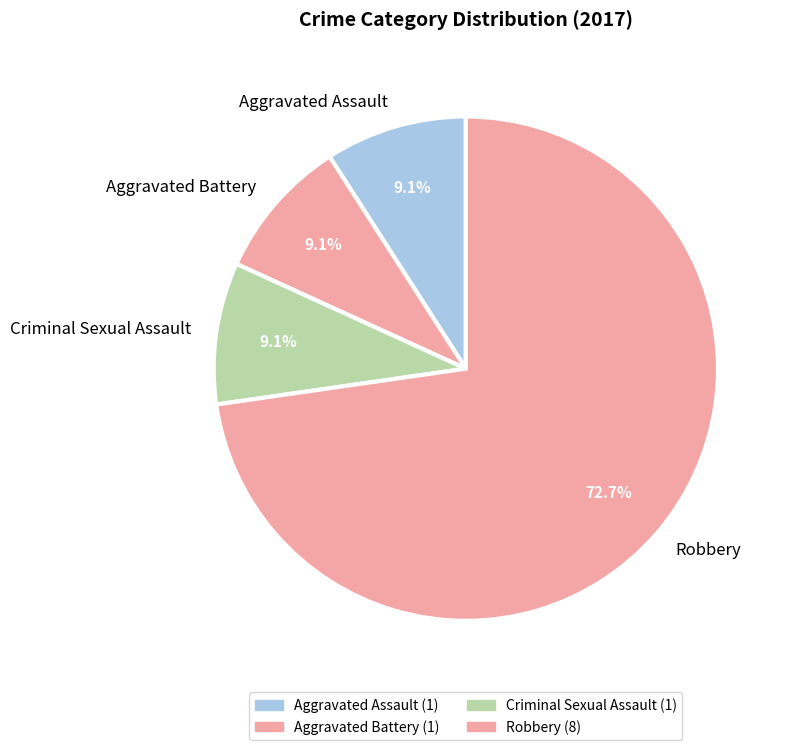

To the nearest percent, what percentage of the pie is Aggravated Assault?

9%